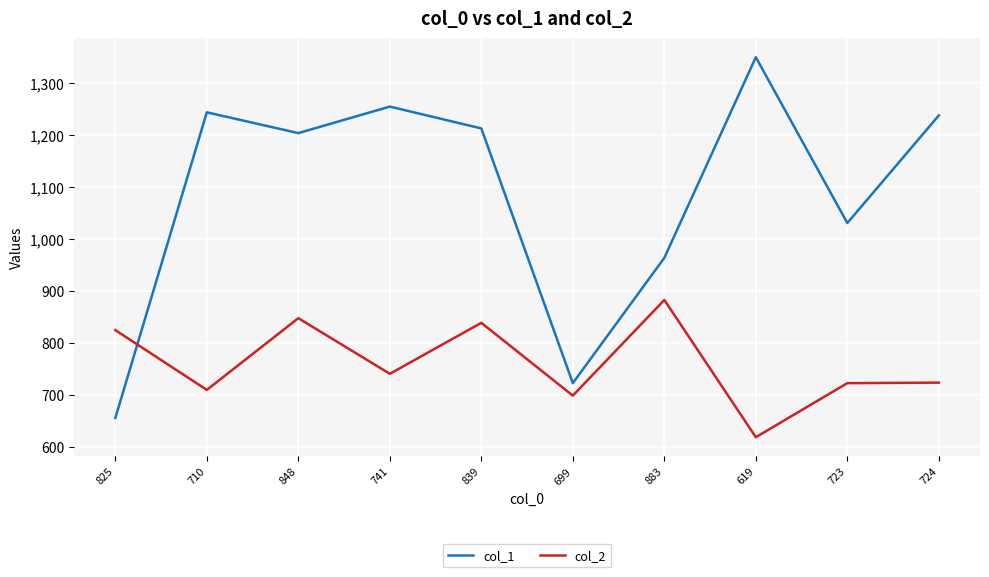

Where do col_2 and col_1 first cross each other?

825 and 710